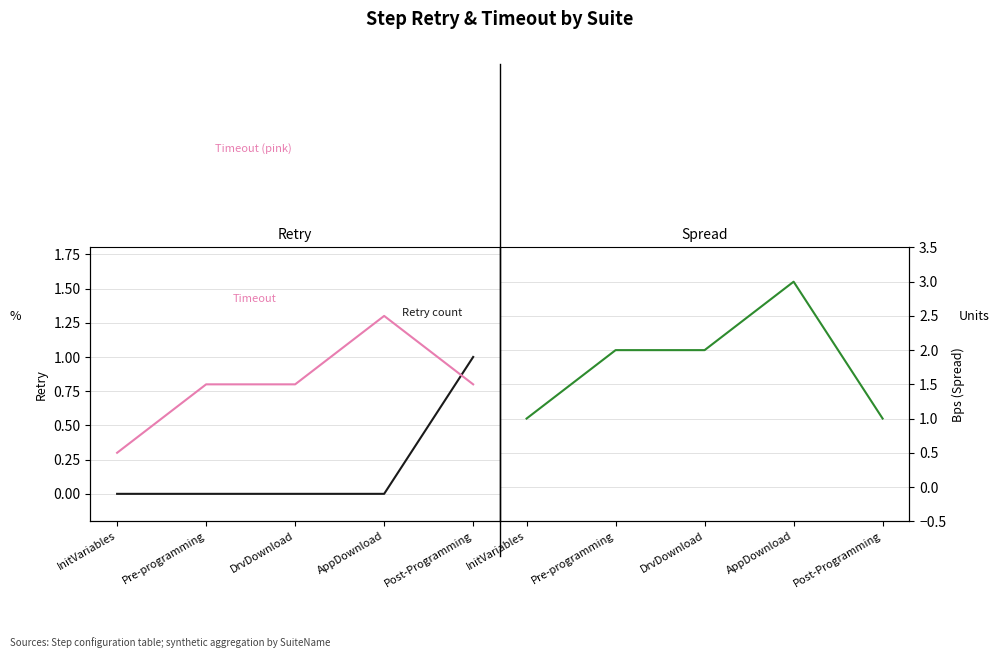

True or false: Timeout−Retry Spread and Retry cross at least once.

False